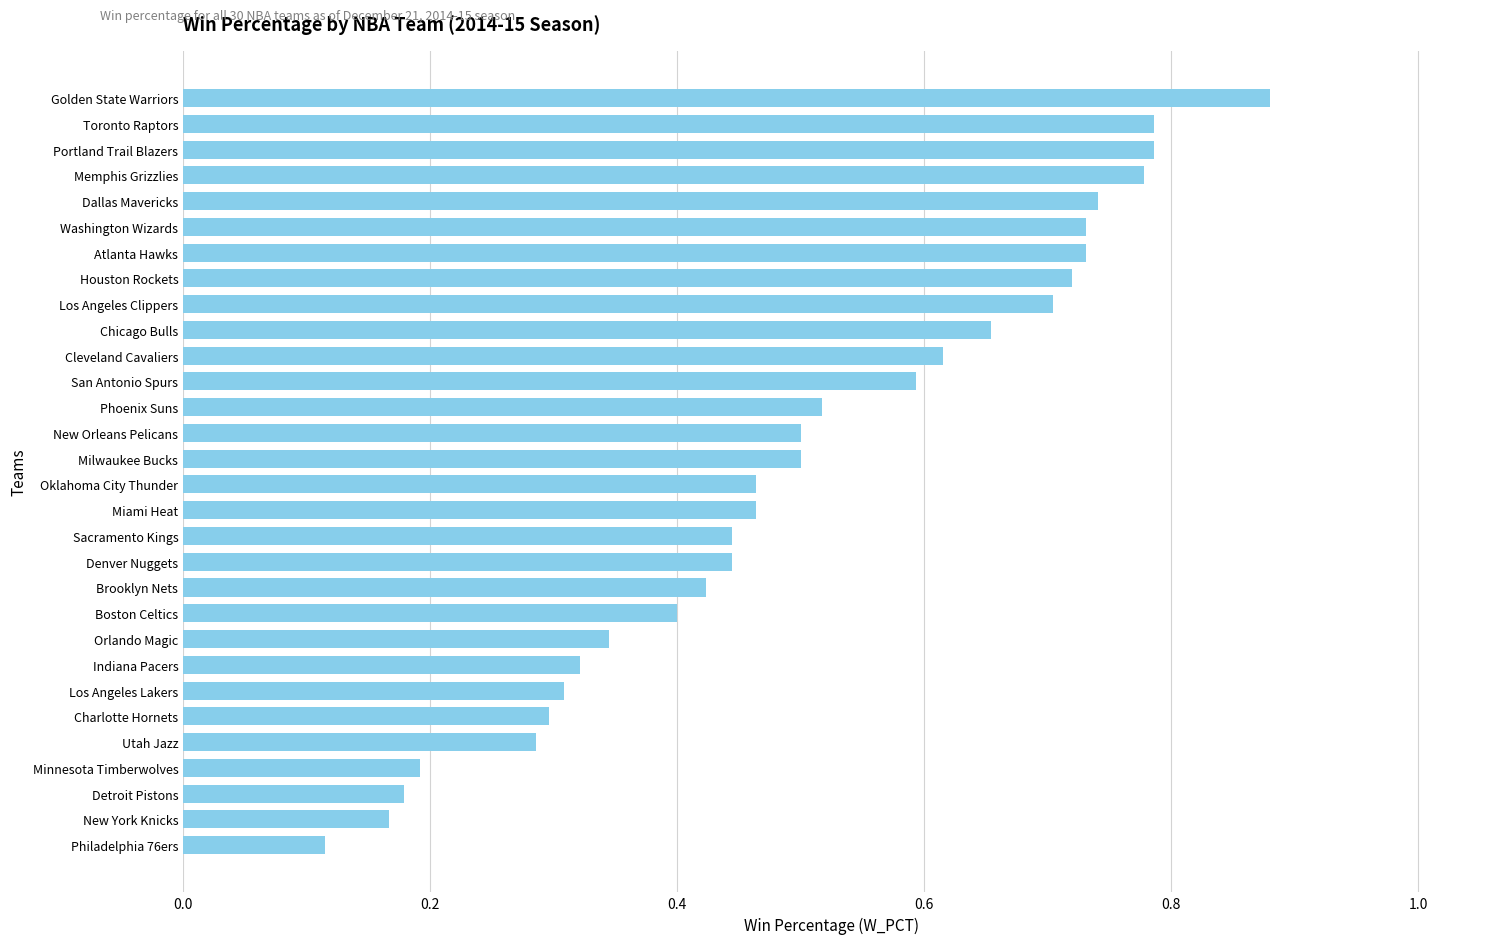

How many categories are shown in the chart?

30